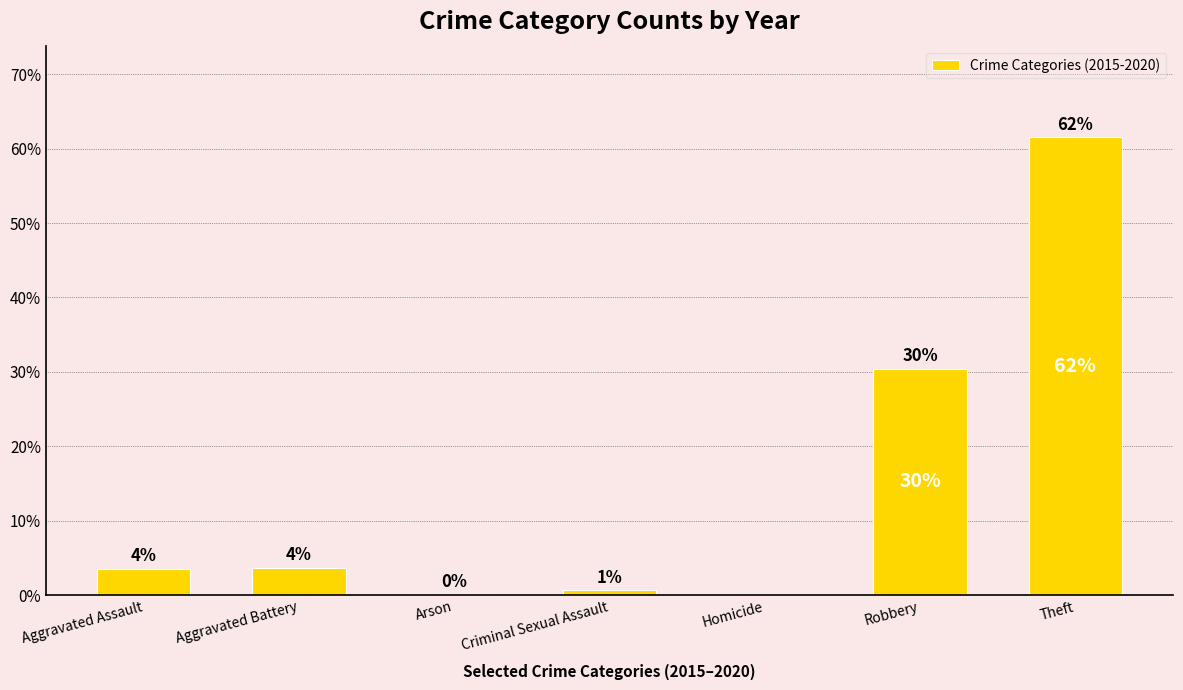

What is the maximum value shown in the chart?

61.5